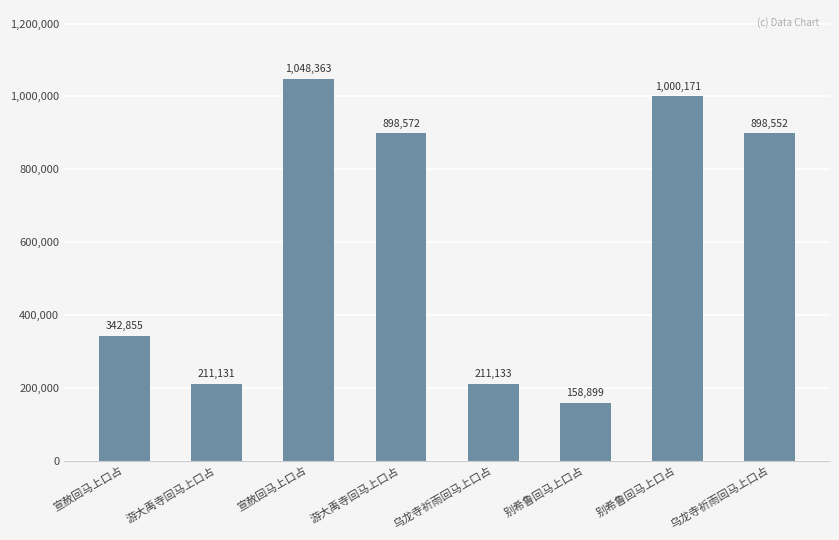

What is the smallest value displayed?

158899